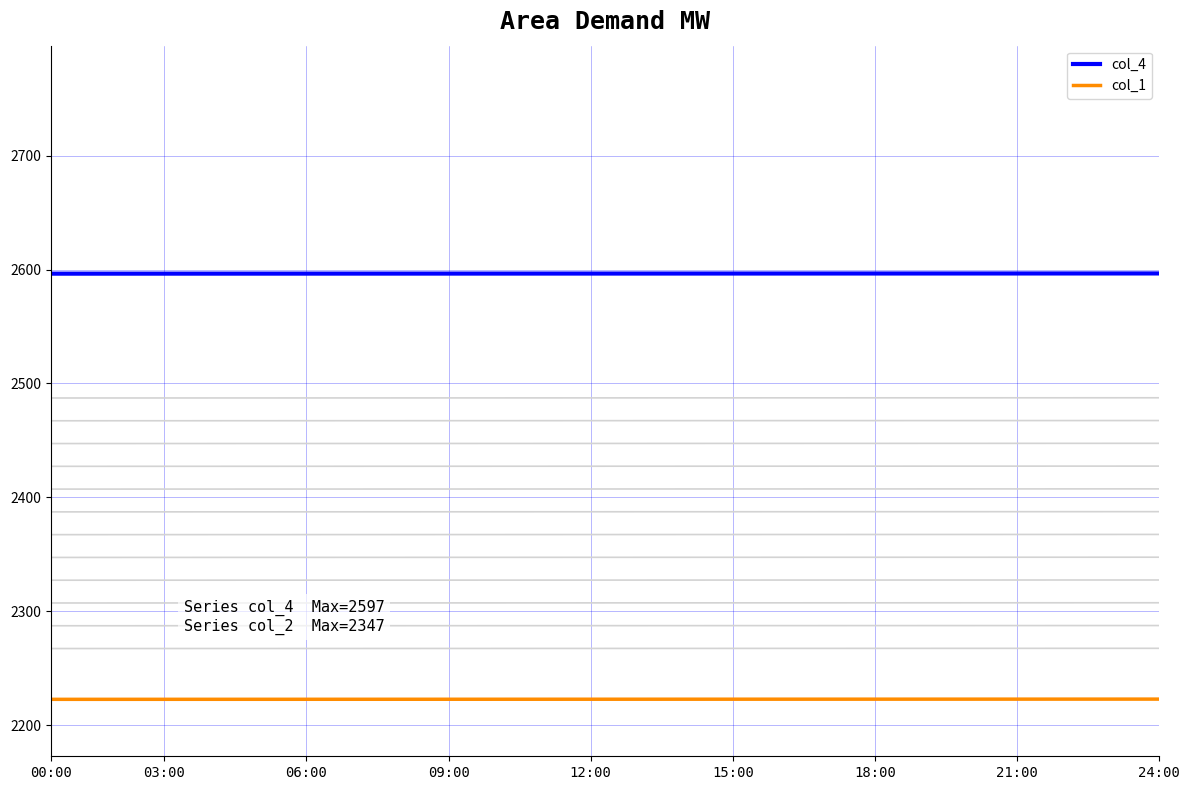

True or false: col_1 and col_4 intersect in this chart.

False